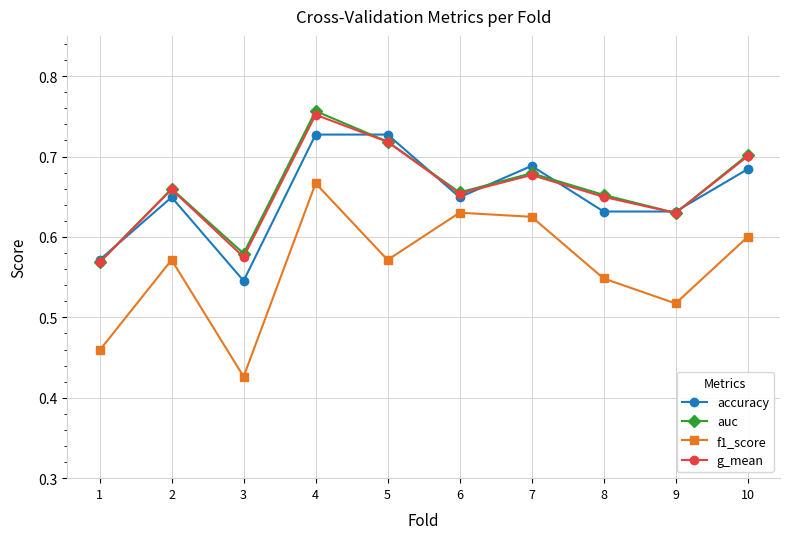

After their last crossing, which series has the higher values: g_mean or accuracy?

g_mean